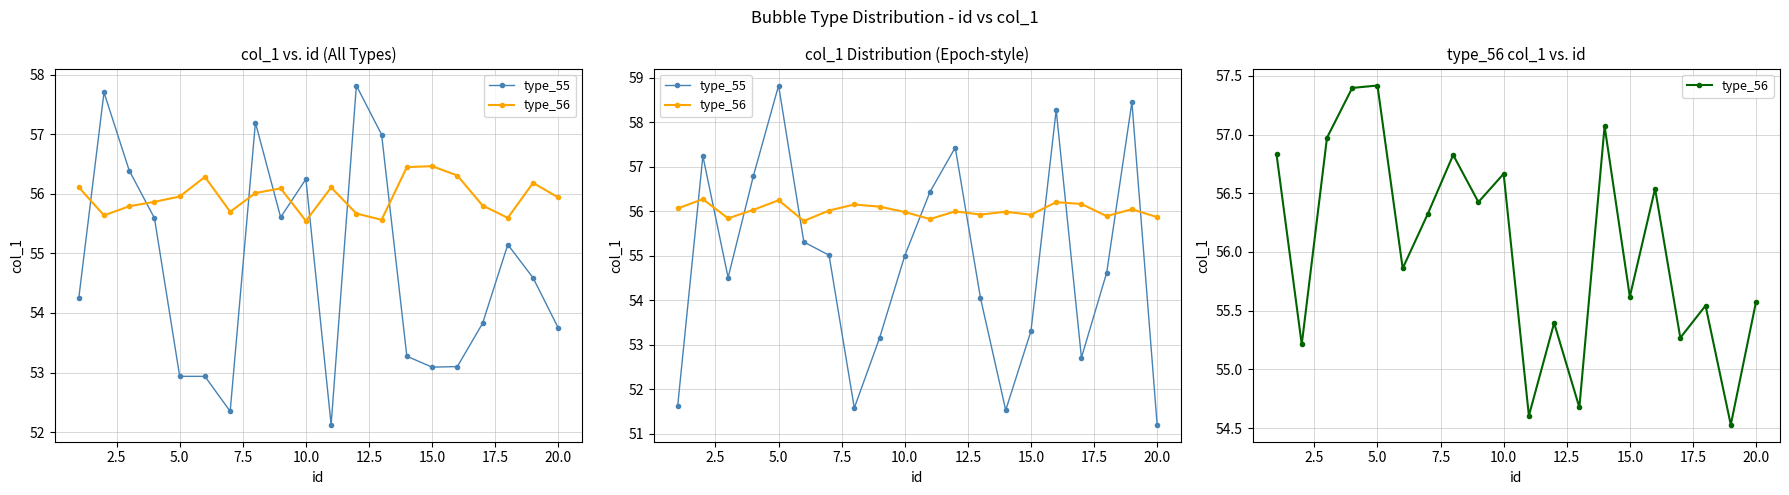

True or false: type_55 has a value of 98.7 at 7.5.

False